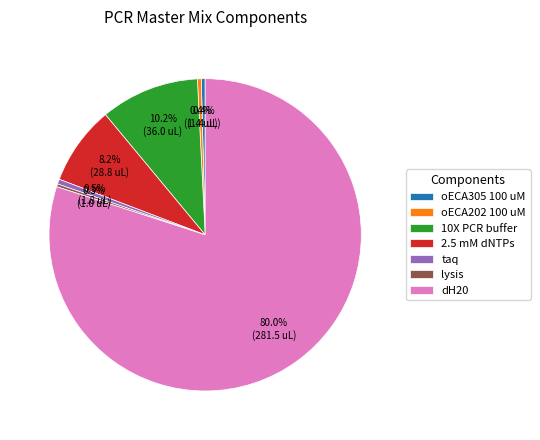

To the nearest percent, what is the average slice percentage?

14%